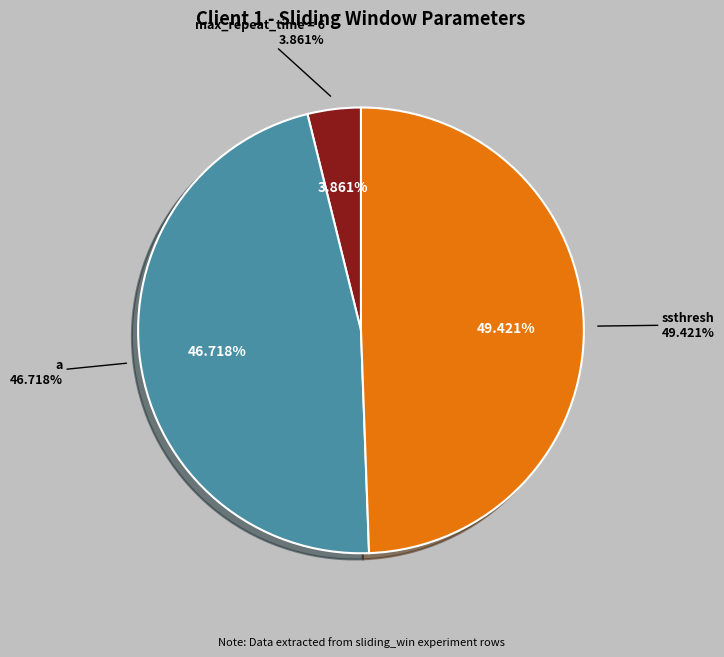

Between ssthresh and max_repeat_time = 6, which is larger?

ssthresh